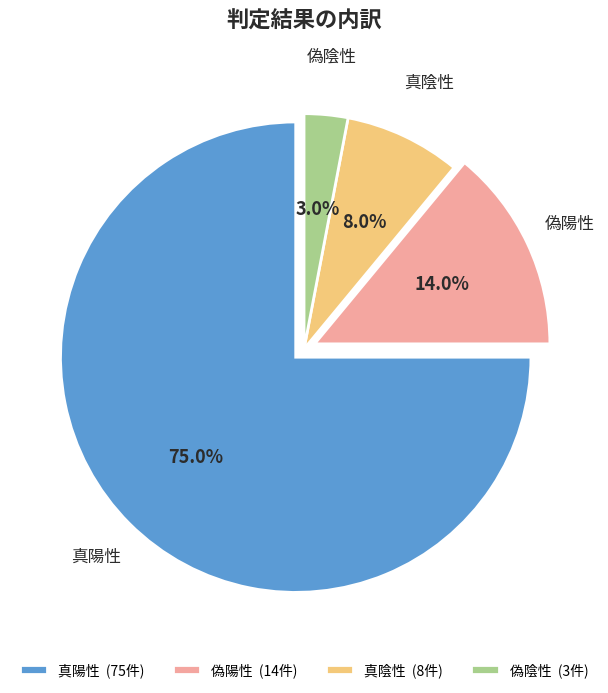

What percentage is the 偽陰性 slice, to the nearest percent?

3%